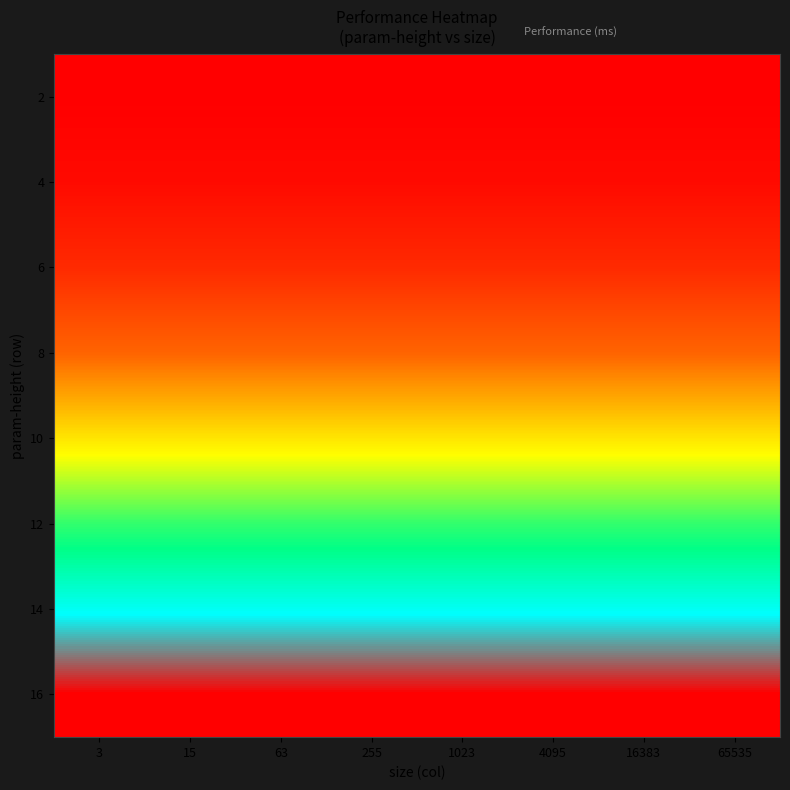

What is the total value across all series at 1023?

19.5